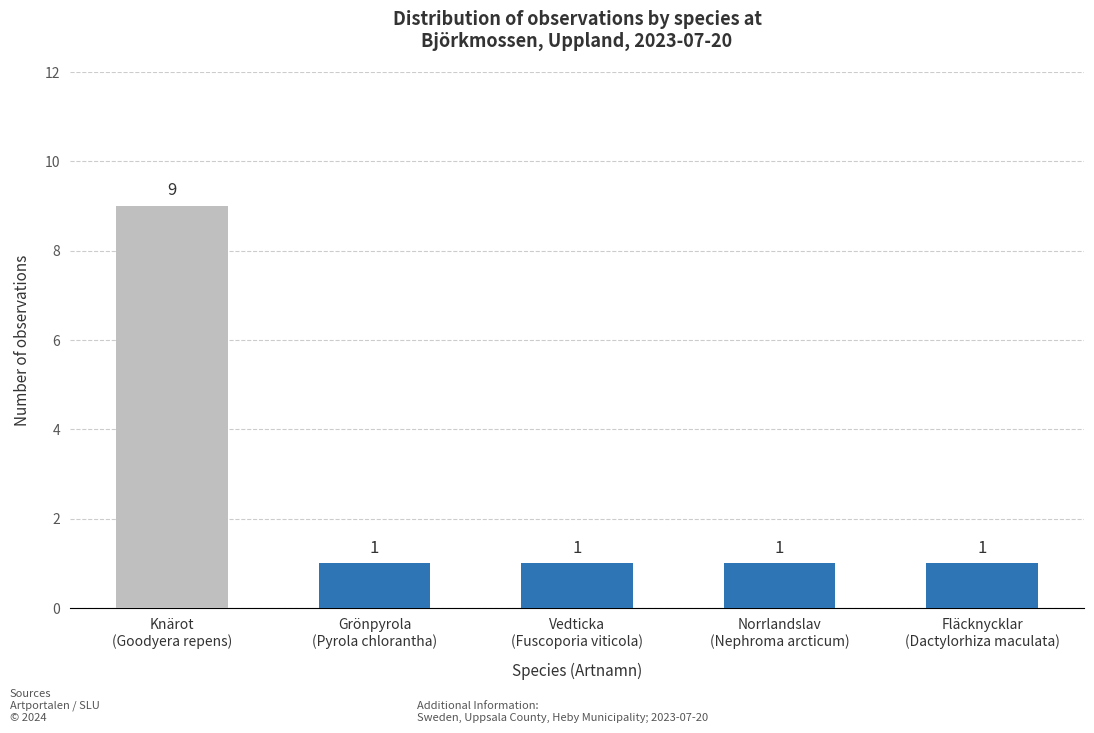

True or false: the data shows 2 at Grönpyrola
(Pyrola chlorantha).

False